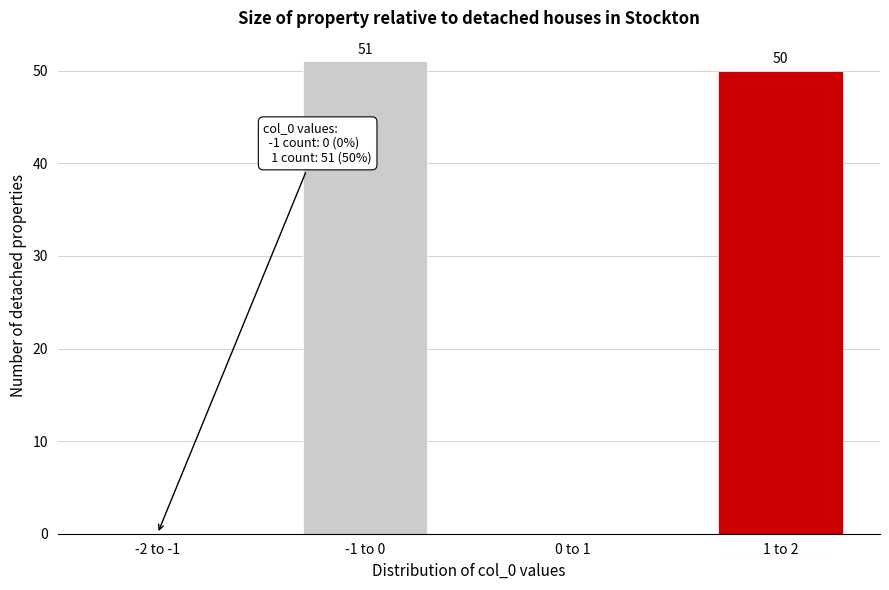

Reading left to right, list all the values displayed in this chart.

-2 to -1=0	-1 to 0=51	0 to 1=0	1 to 2=50